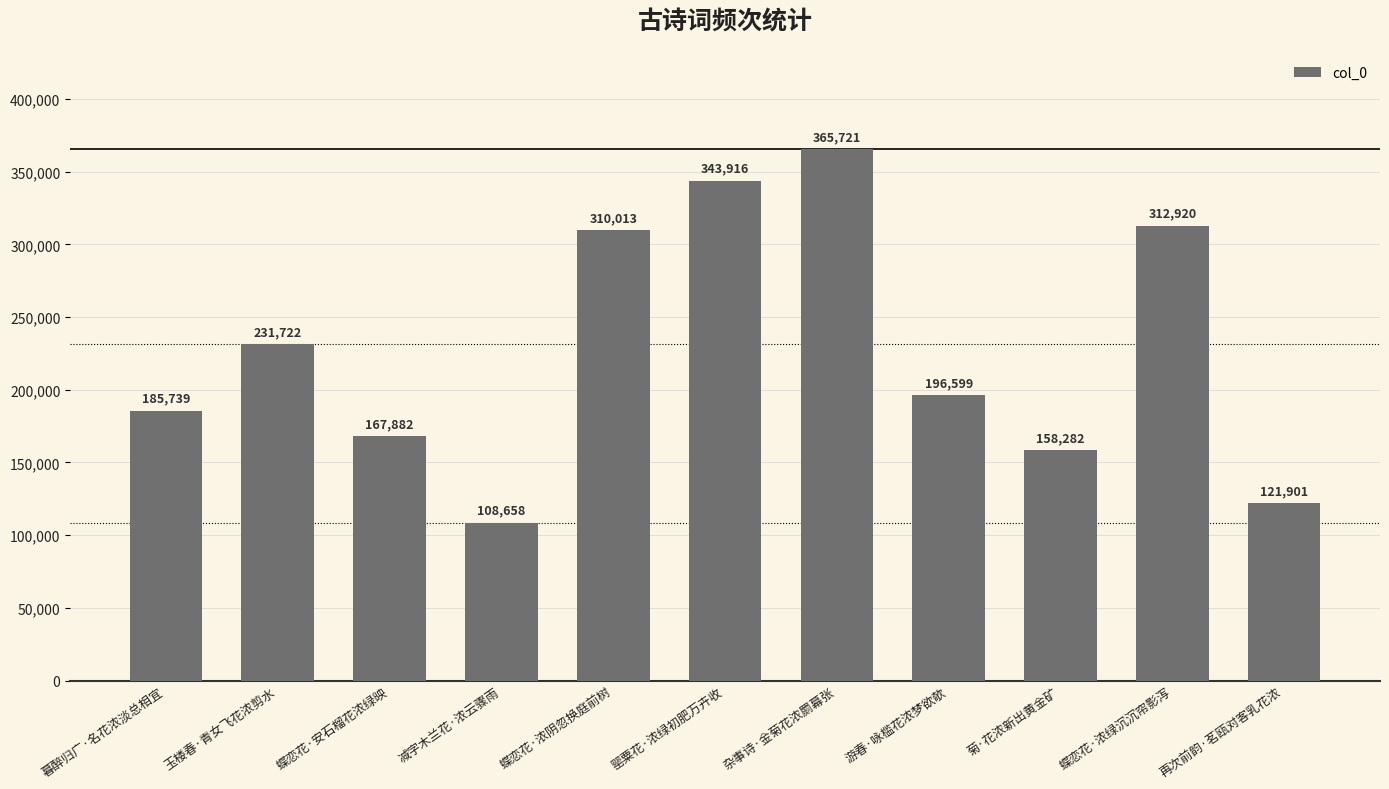

What is the difference between the values at 杂事诗·金菊花浓罽幕张 and 蝶恋花·浓绿沉沉帘影泻?

52801